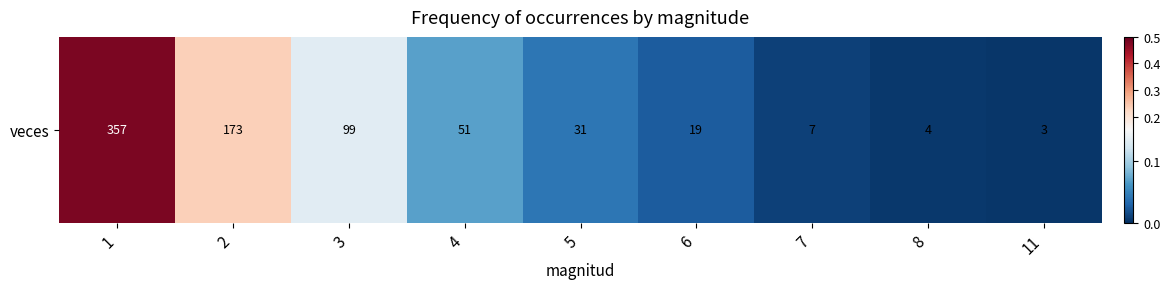

The chart shows a value of 0.1 at 5. True or false?

False